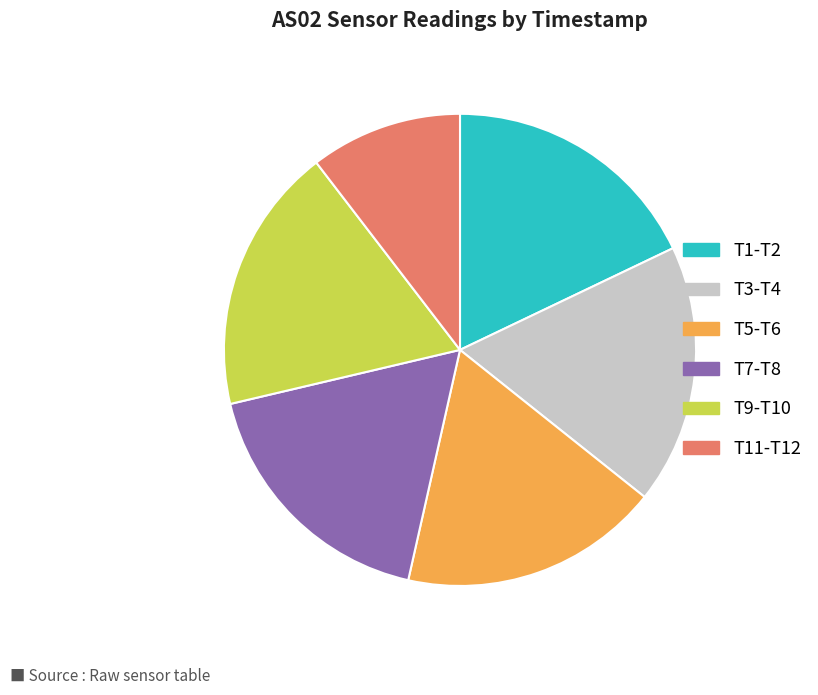

Is there any slice that represents more than half of the pie?

No